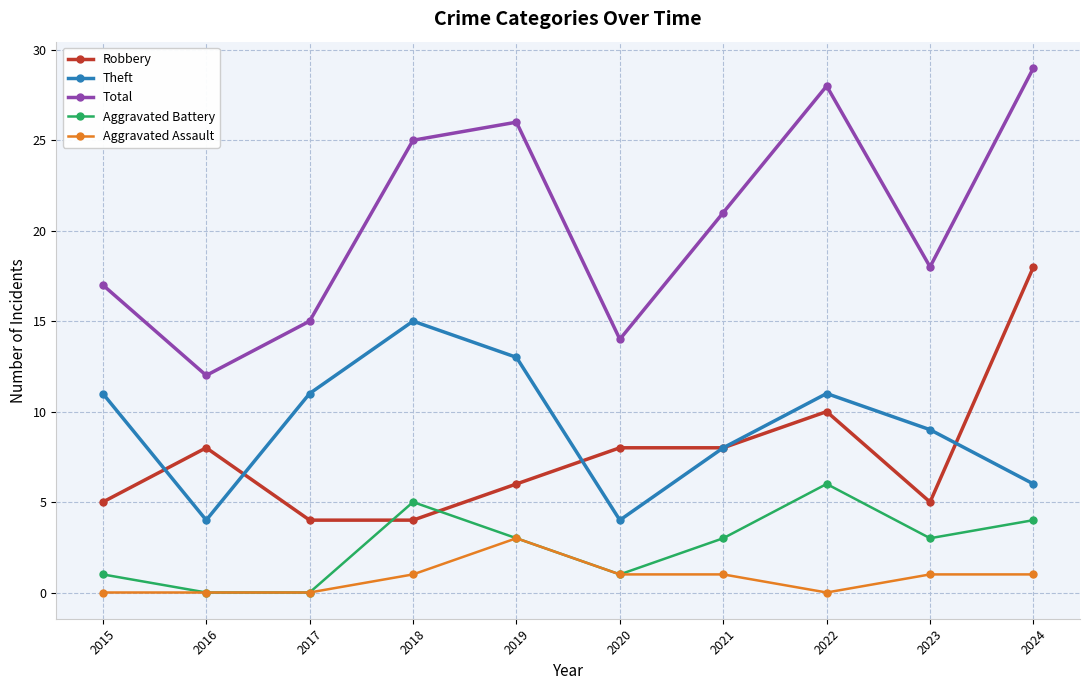

At which category does the chart reach its peak across all series?

2024